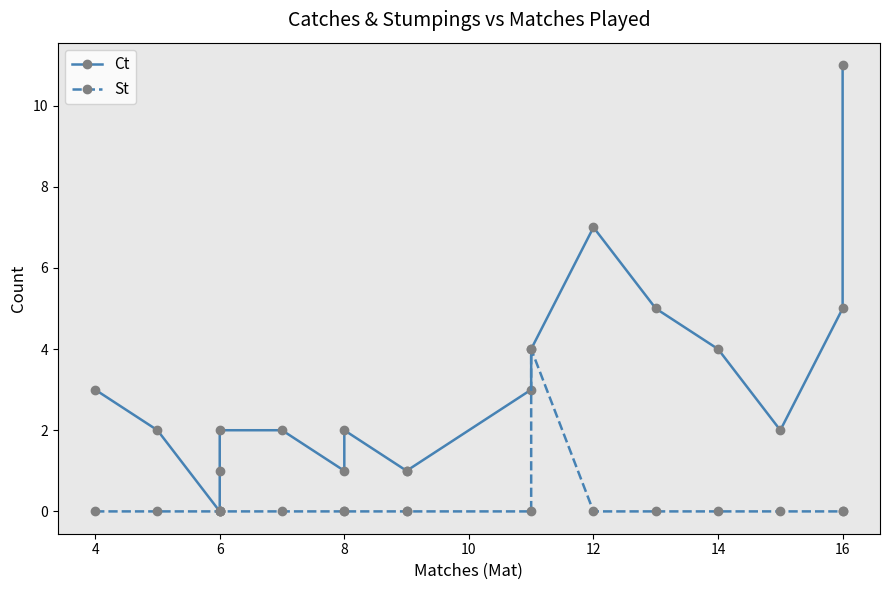

How many interior local peaks does the St series have?

1